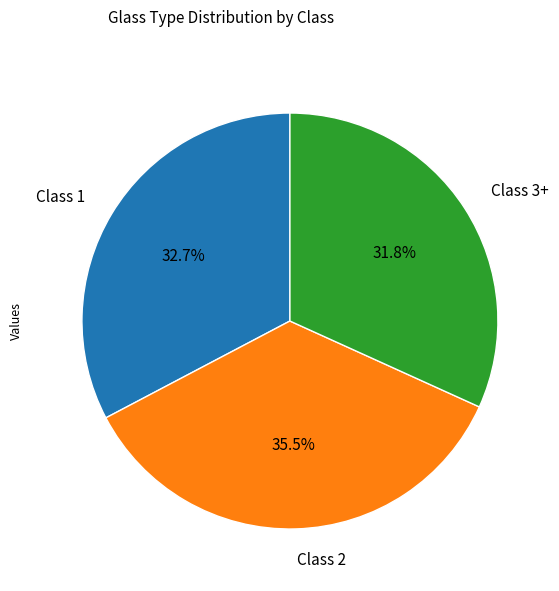

Does Class 1 represent more than half of the total?

No